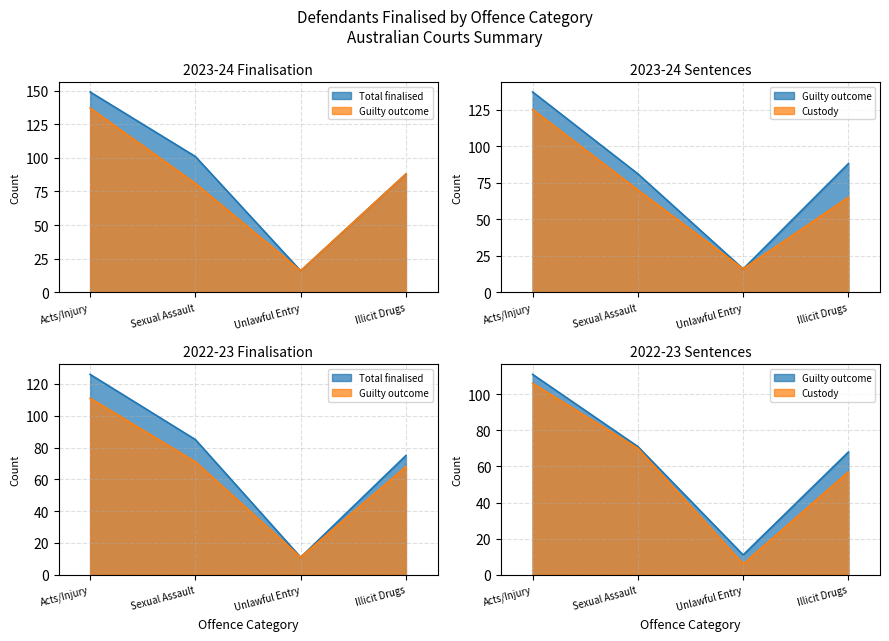

How many interior local valleys does the 2023-24 Guilty outcome series have?

1